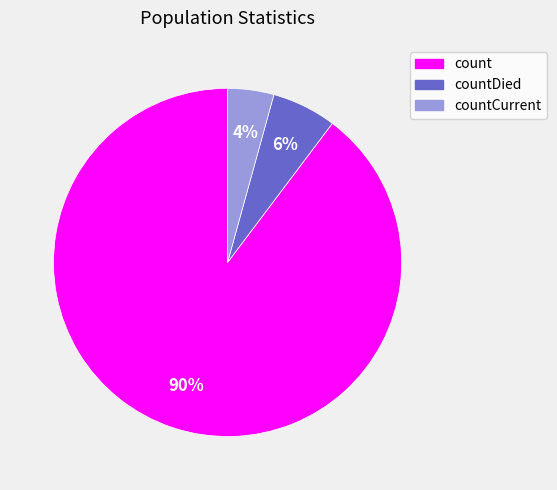

To the nearest percent, what is the average slice percentage?

33%